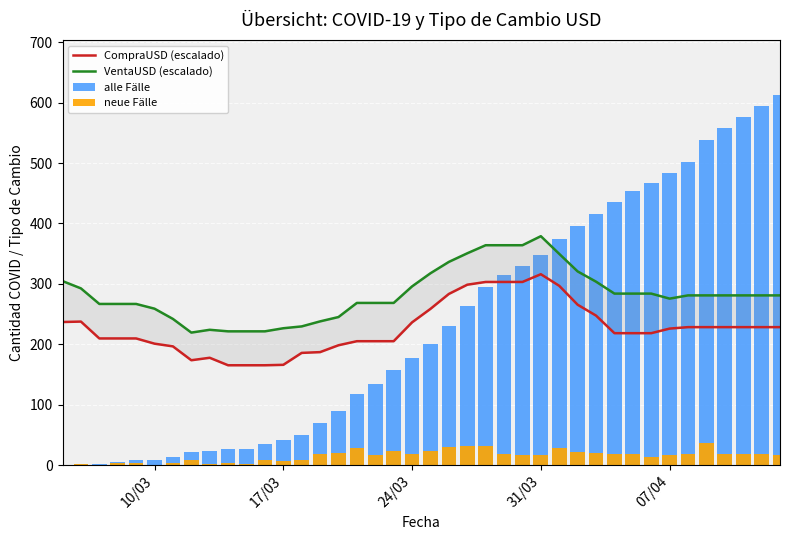

Is it true that alle Fälle equals 226.1 at 27?

False